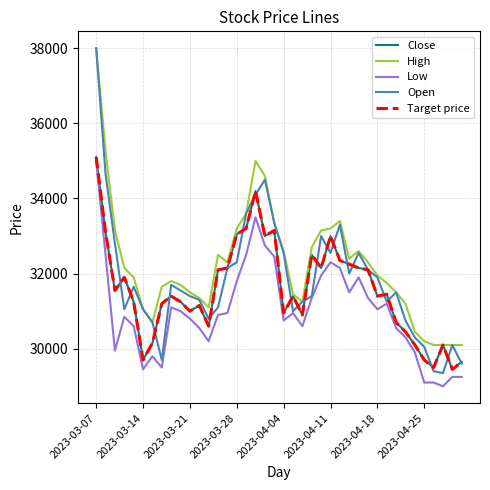

True or false: High and Close cross at least once.

False